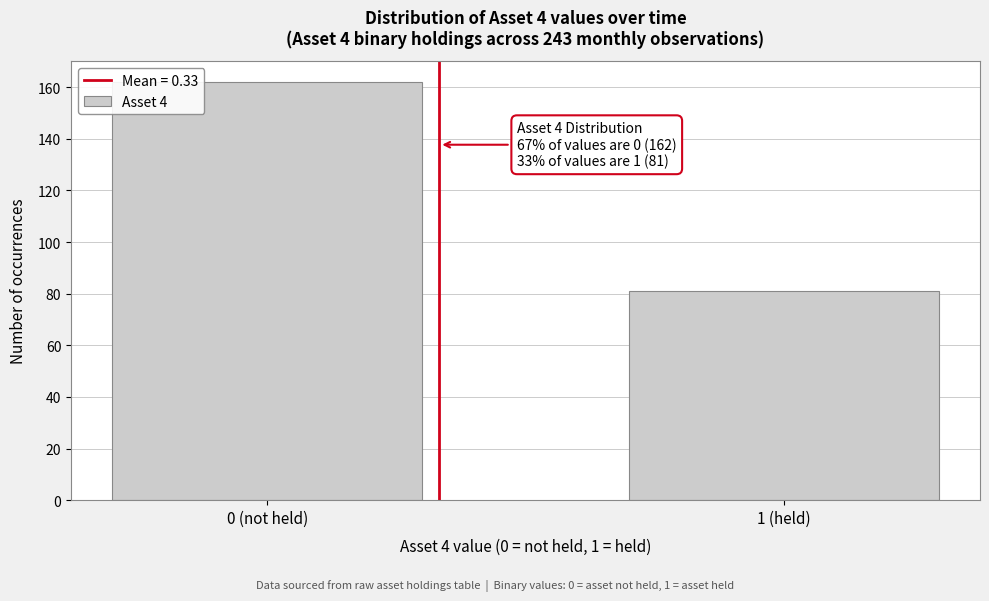

Reading left to right, transcribe all the data shown in this chart.

0 (not held)=162	1 (held)=81